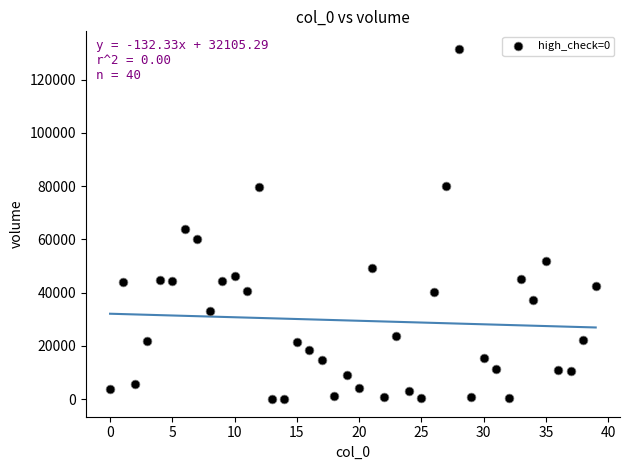

What Y value in the scatter plot is closest to 65786?

63902.0